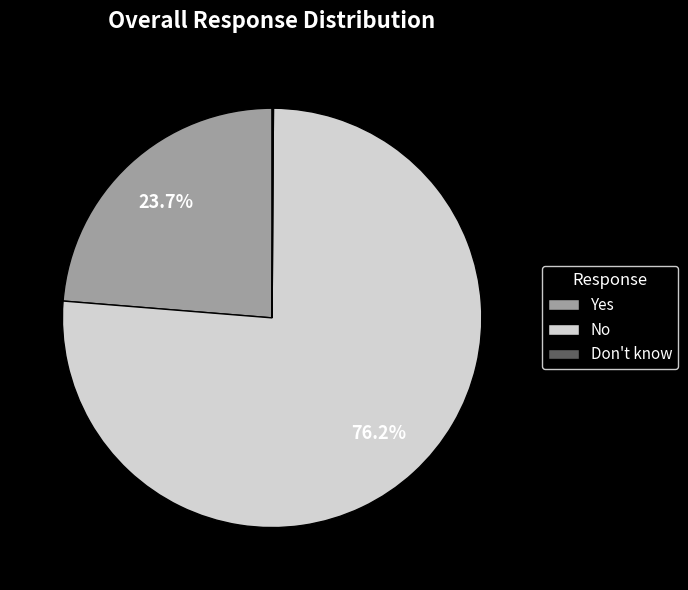

The Yes slice represents 11% of the pie. True or false?

False